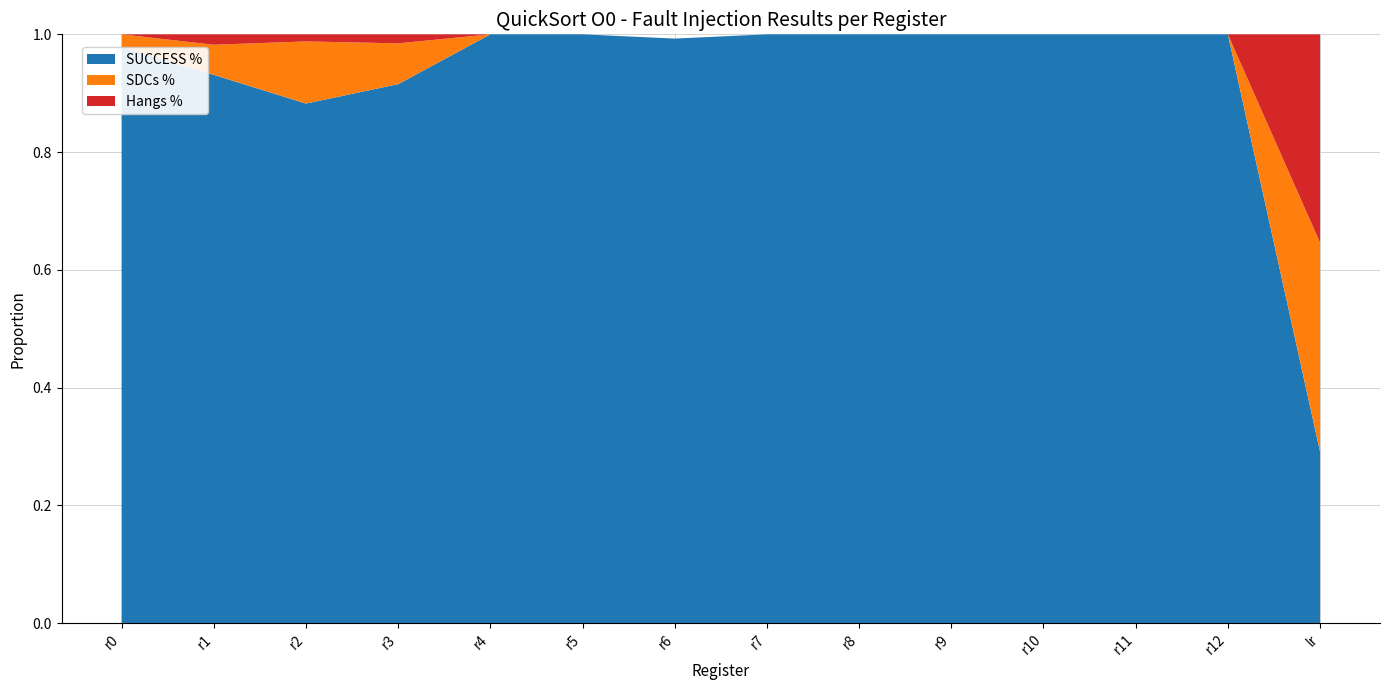

Reading left to right, transcribe all the data shown in this chart.

SUCCESS %: r0=1.0	r1=0.9	r2=0.9	r3=0.9	r4=1.0	r5=1.0	r6=1.0	r7=1.0	r8=1.0	r9=1.0	r10=1.0	r11=1.0	r12=1.0	lr=0.3
SDCs %: r0=0.0	r1=0.1	r2=0.1	r3=0.1	r4=0.0	r5=0.0	r6=0.0	r7=0.0	r8=0.0	r9=0.0	r10=0.0	r11=0.0	r12=0.0	lr=0.4
Hangs %: r0=0.0	r1=0.0	r2=0.0	r3=0.0	r4=0.0	r5=0.0	r6=0.0	r7=0.0	r8=0.0	r9=0.0	r10=0.0	r11=0.0	r12=0.0	lr=0.4